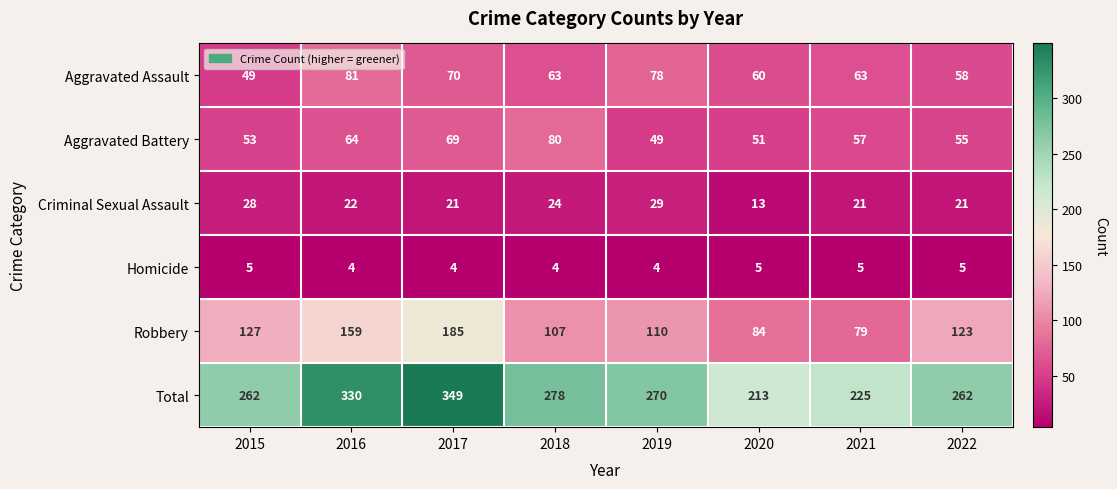

Where does the Aggravated Battery series first go above 57?

2016